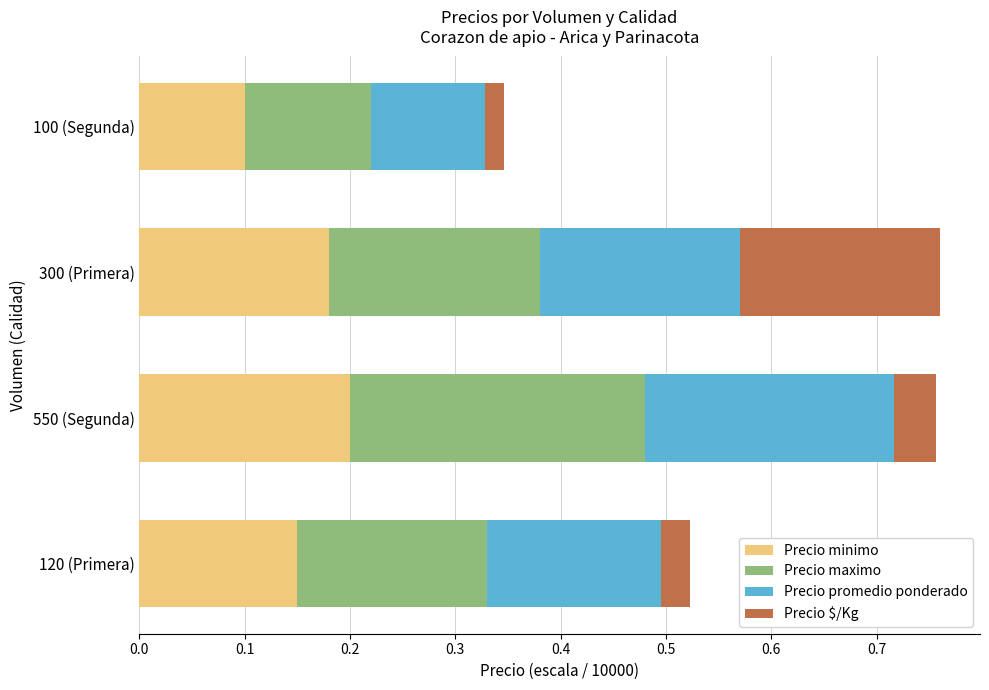

The value of Precio minimo at 300 (Primera) is 0.1. True or false?

False